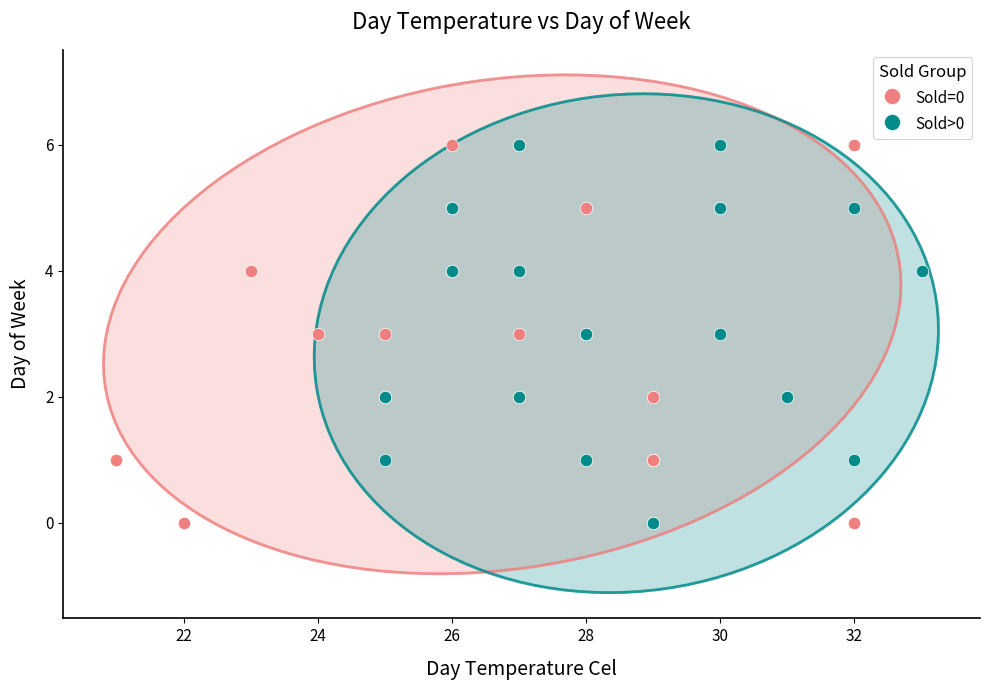

What are all the series names shown in the legend?

Sold=0, Sold>0